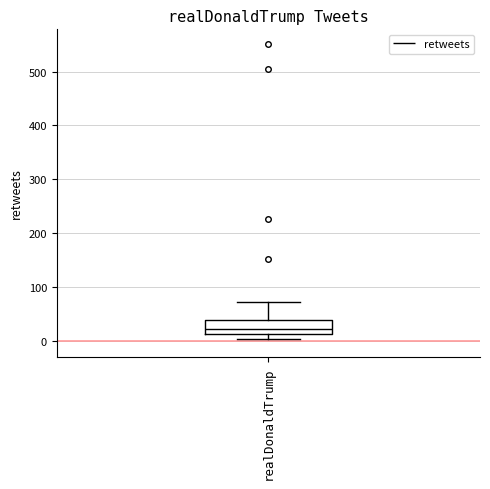

Read this box plot against the y-axis: the position of the median line, the range covered by the box, and the ends of both whiskers. The values are not printed on the chart, so give them approximately, as read against the axis.

median 20, box 10 to 40, whiskers 0 to 70